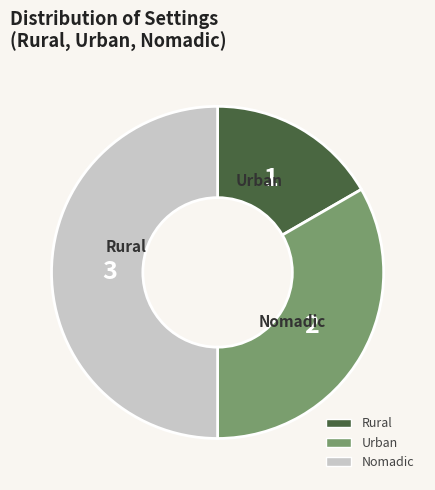

What is the smallest slice in the pie chart?

Rural